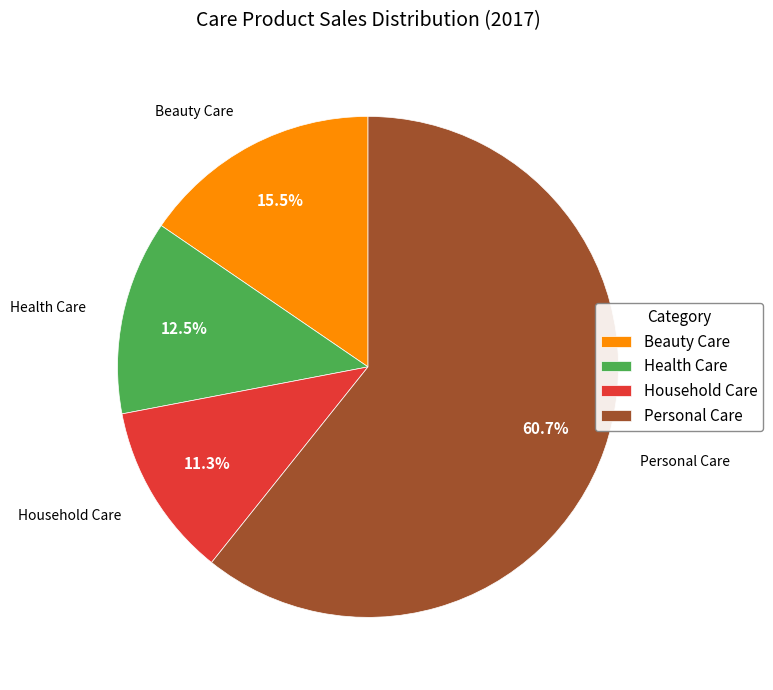

What is the smallest slice in the pie chart?

Household Care